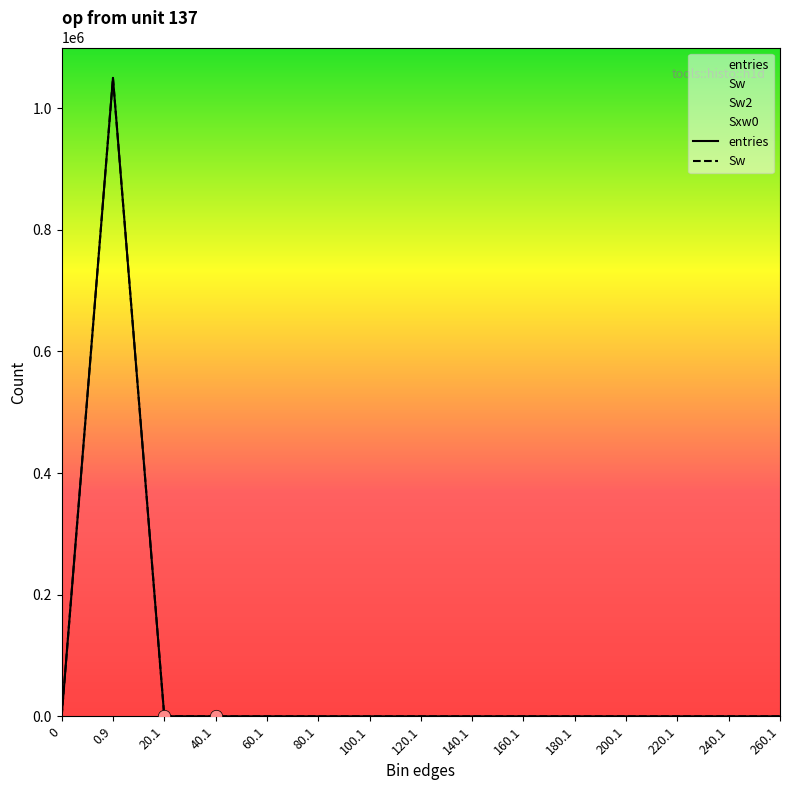

At how many categories does at least one series exceed 373741?

1